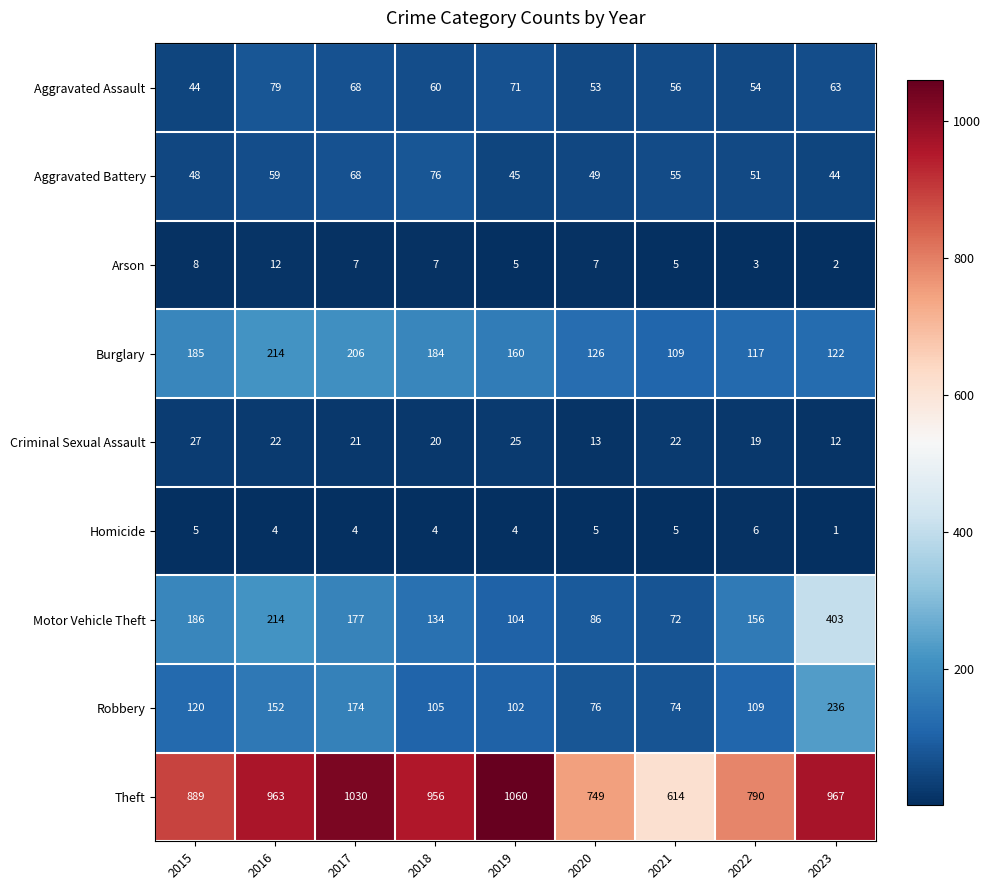

At which category does the chart reach its peak across all series?

2019